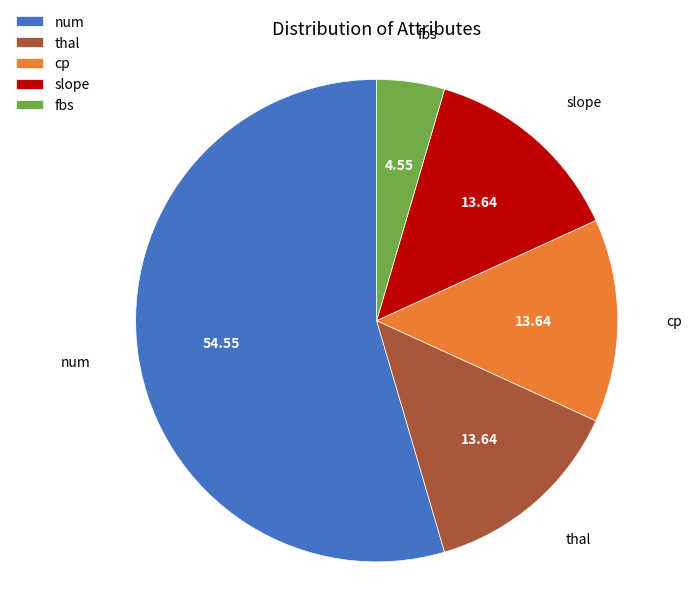

Which slice is the largest?

num